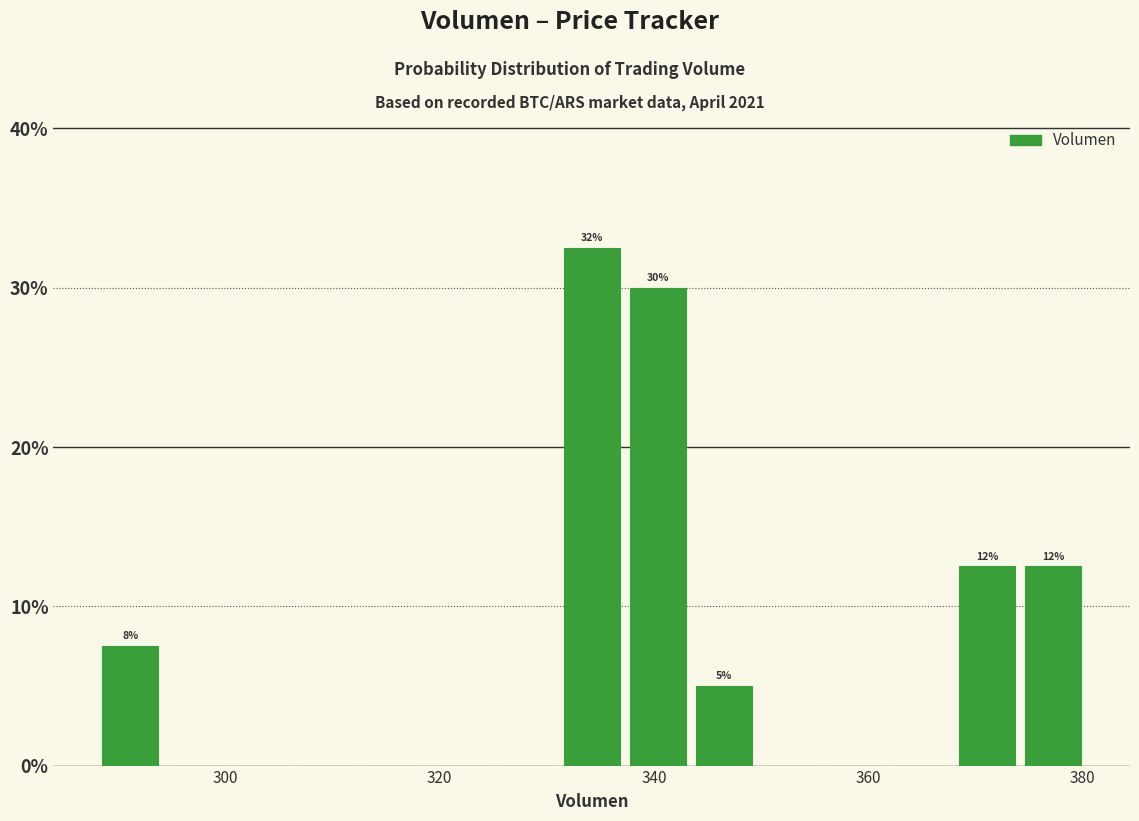

Around what value on the x-axis is the tallest bar? Give the approximate position of its centre, as read against the axis.

334